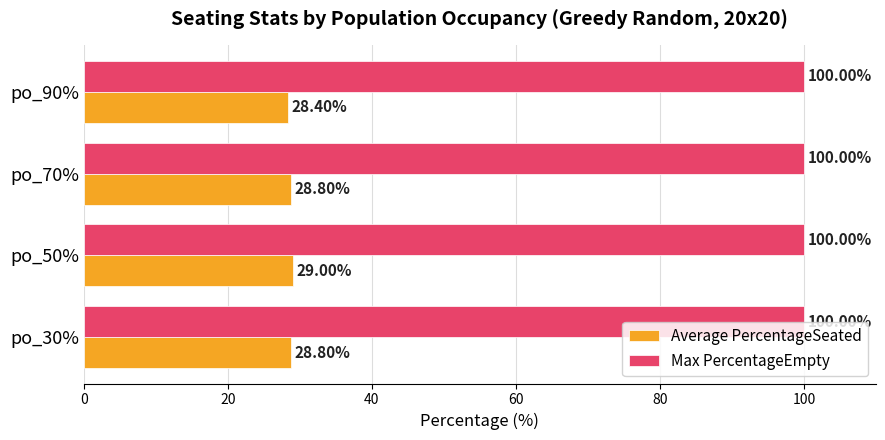

Rank the series by their maximum value, from highest to lowest.

Max PercentageEmpty, Average PercentageSeated